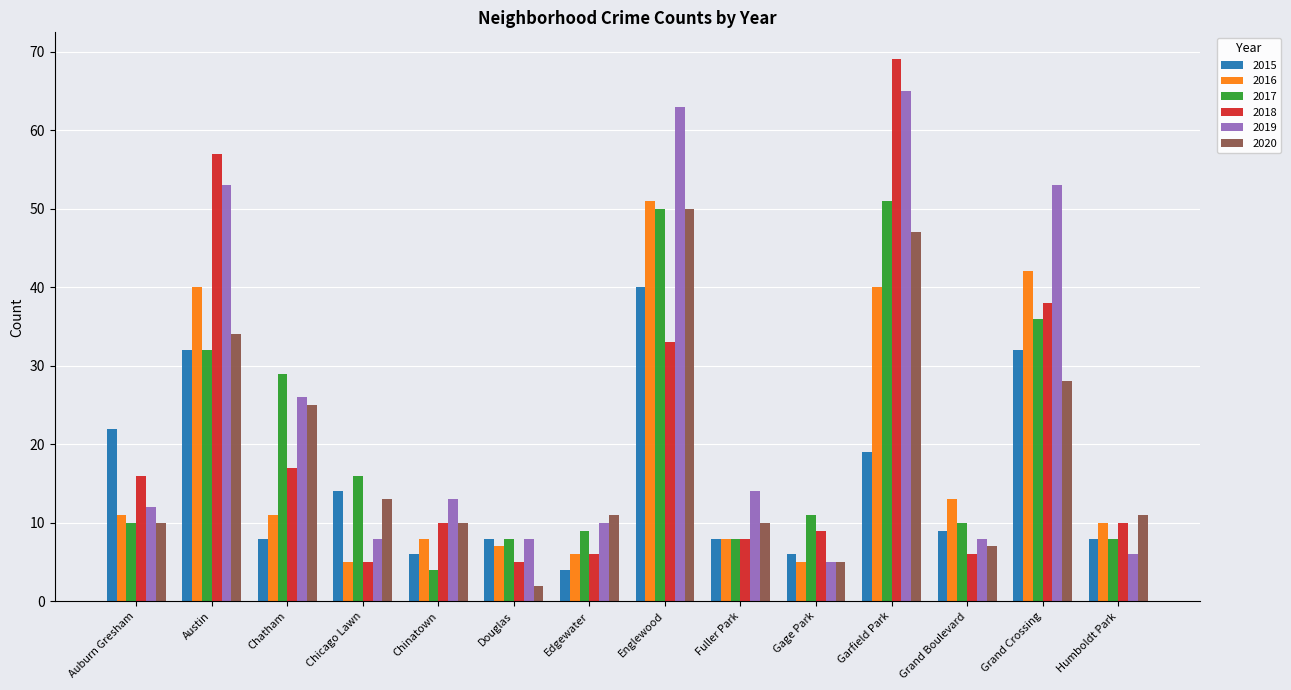

What is the greatest value displayed?

69